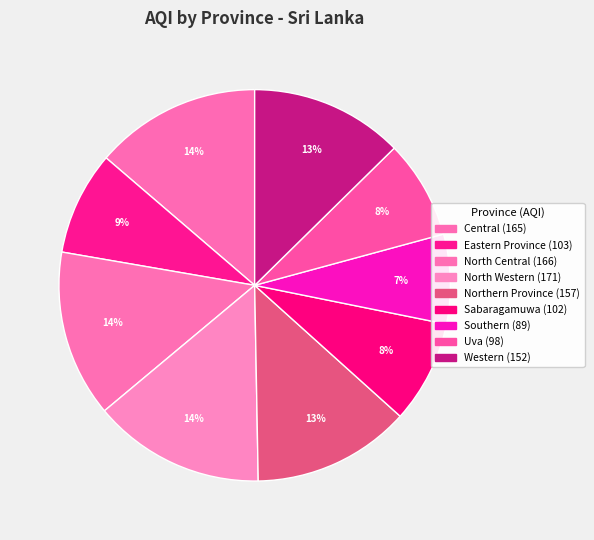

Between Central and Sabaragamuwa, which is larger?

Central